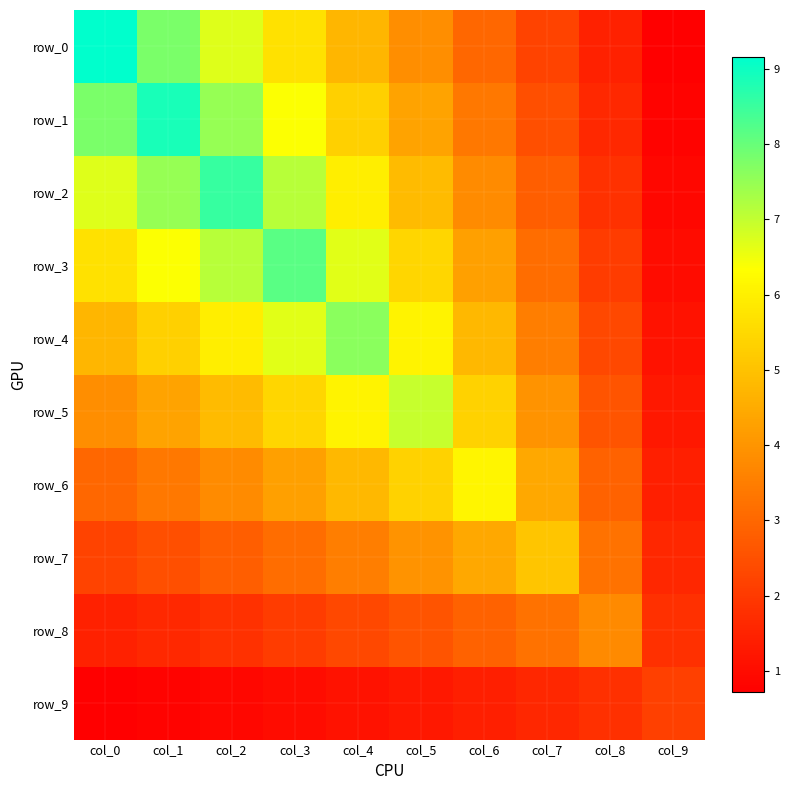

True or false: row_6 has a value of 2.2 at col_2.

False